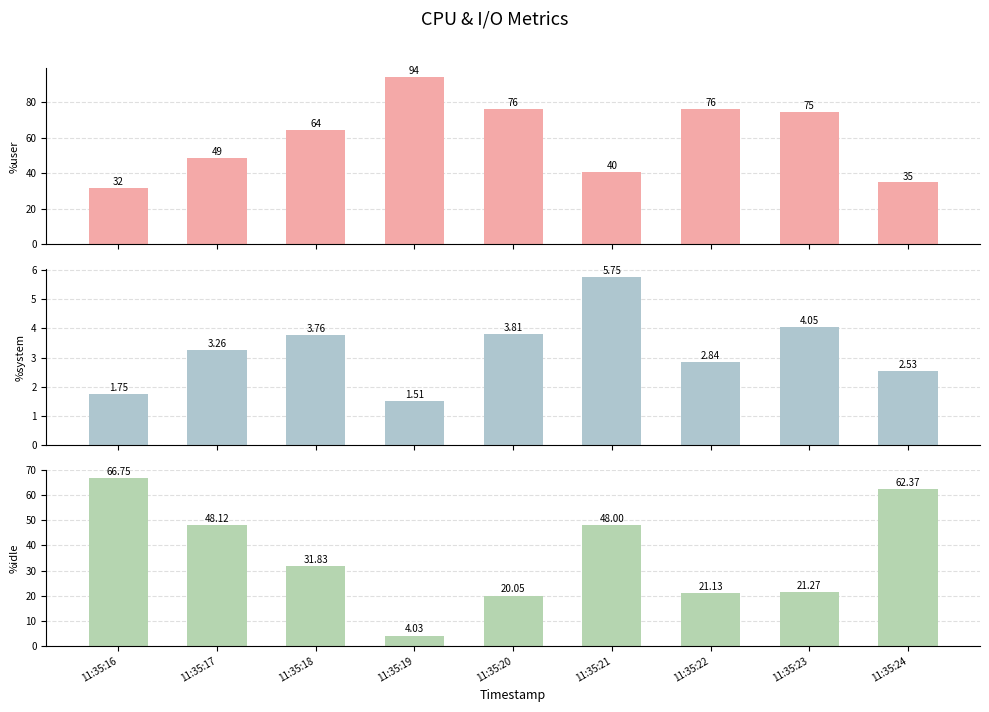

How many data points in %user are above 64?

5